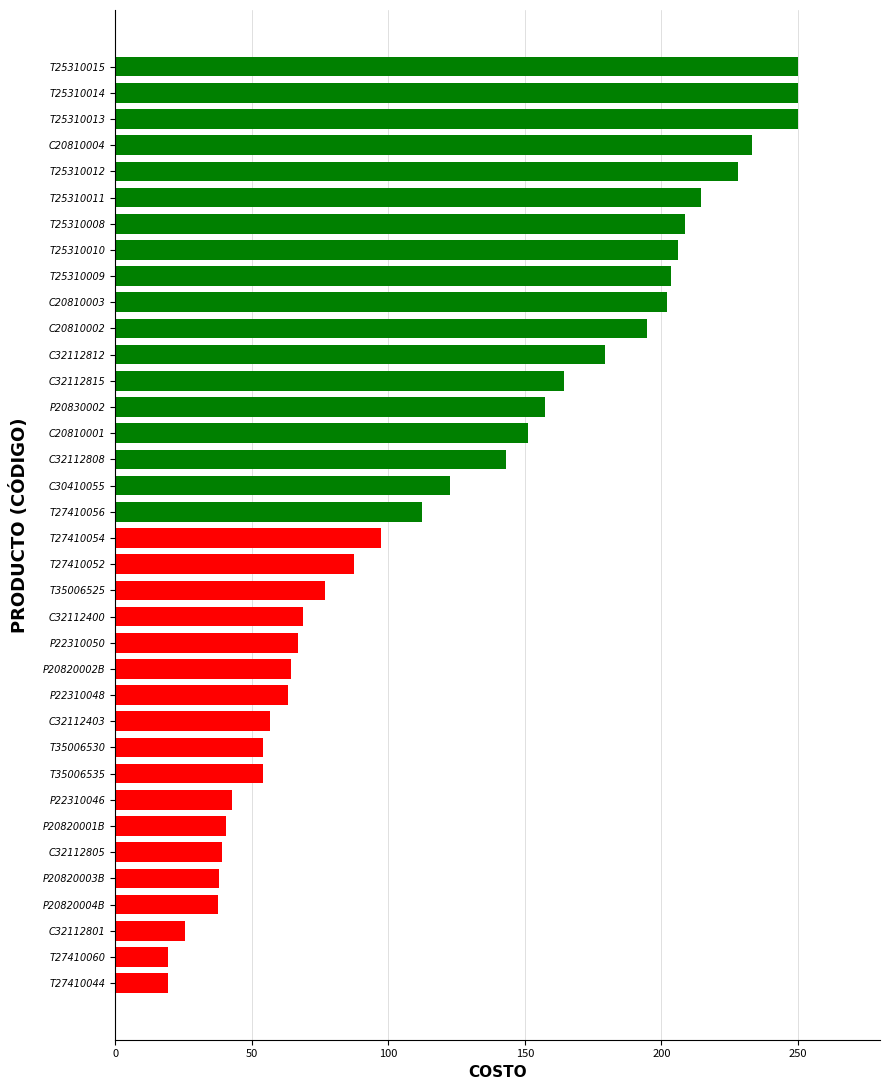

The value at C32112808 is 227.2. True or false?

False